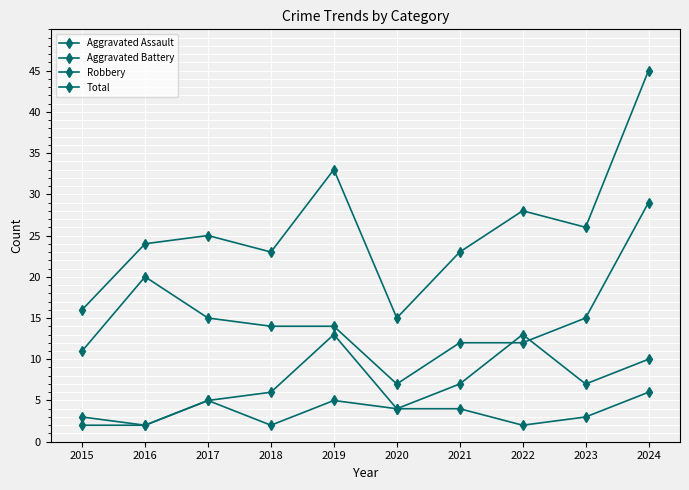

How many series are shown in this chart?

4